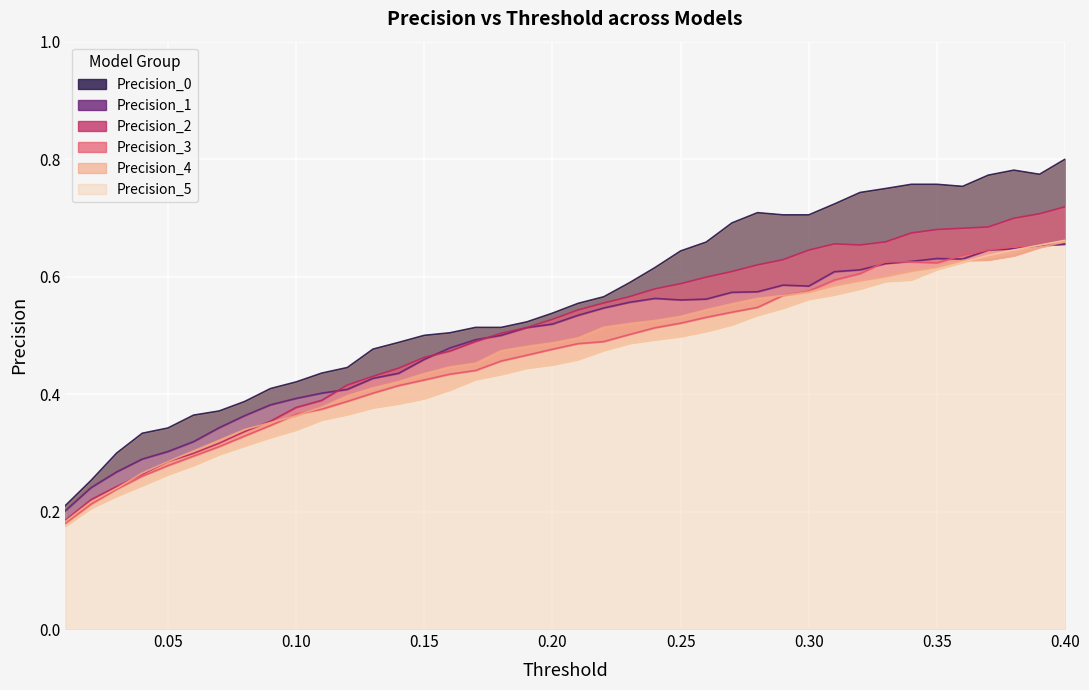

How many Precision_3 values are between 0 and 1?

40